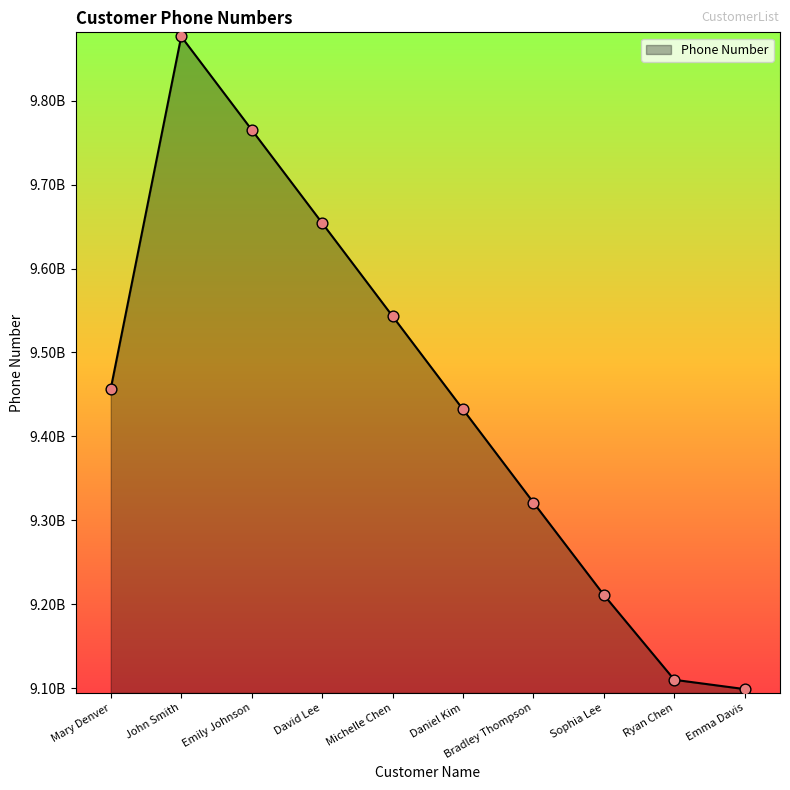

What is the ratio of the value at Daniel Kim to the value at Emma Davis?

1.0